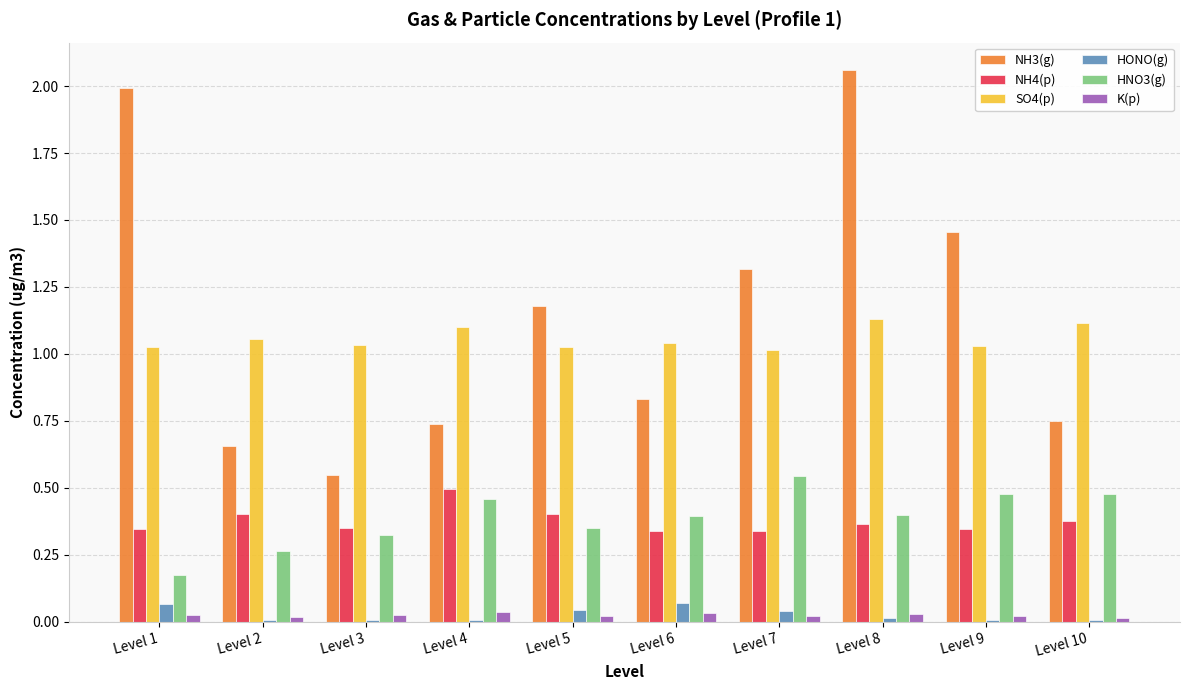

At which category is the sum across all series the highest?

Level 8